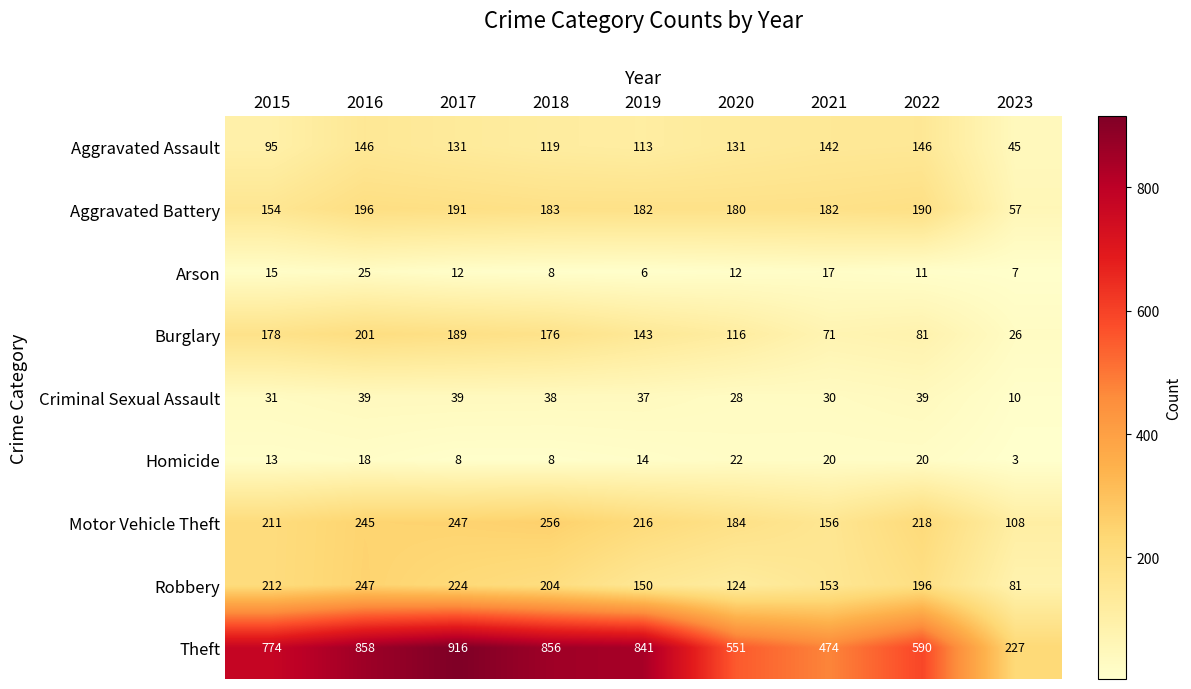

What is the total value across all series at 2023?

564